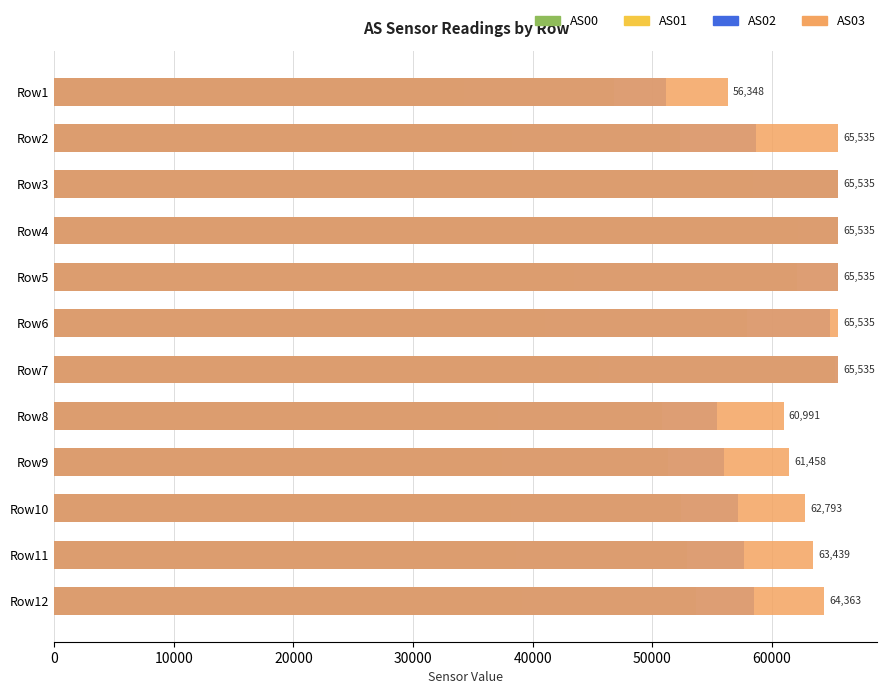

The value of AS03 at Row11 is 63439. True or false?

True